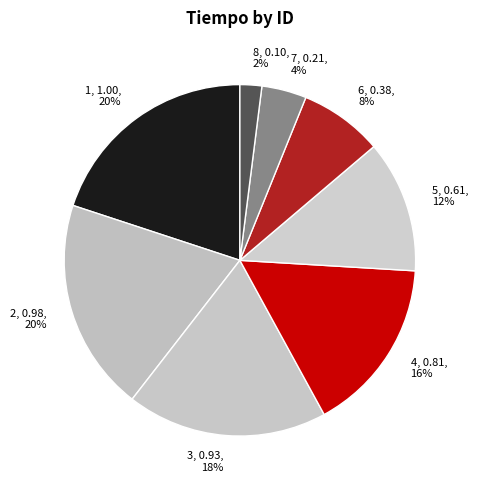

Which slice is the smallest?

8